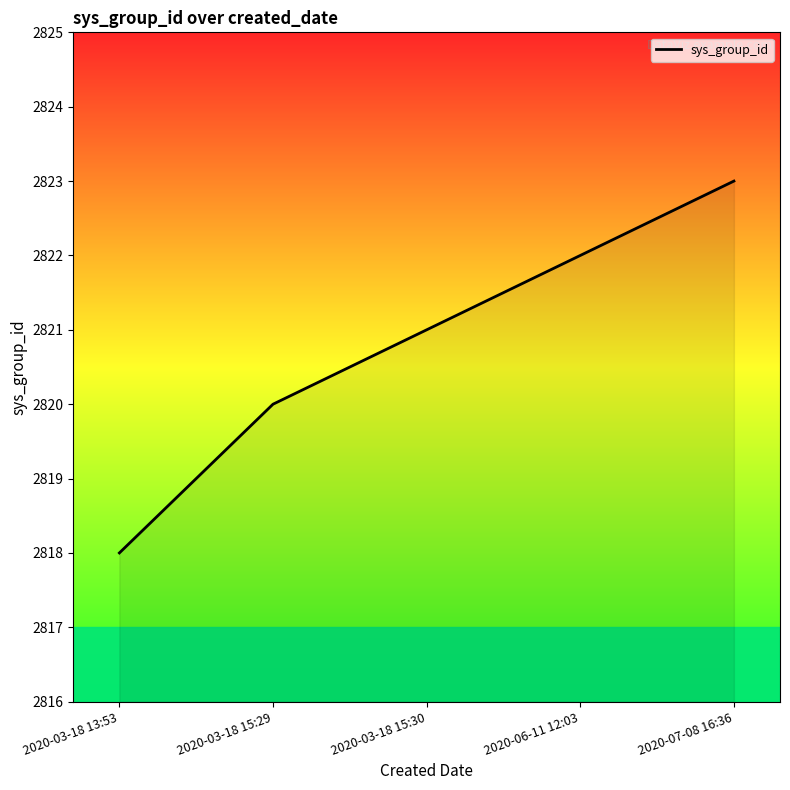

The chart shows a value of 4790 at 2020-07-08 16:36. True or false?

False